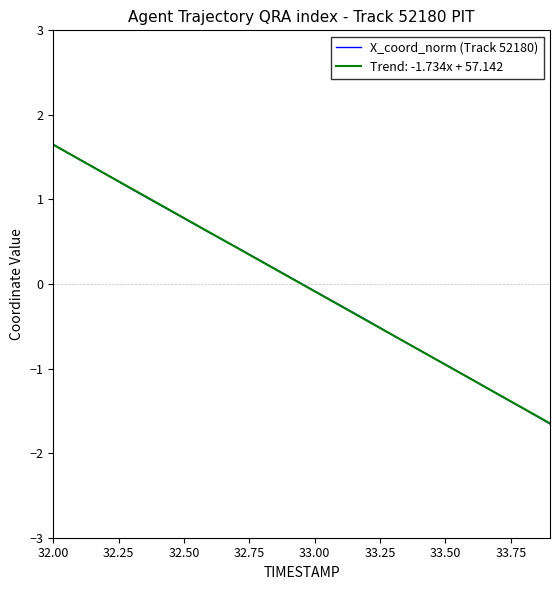

Which series has the largest range (max minus min)?

X_coord_norm (Track 52180)